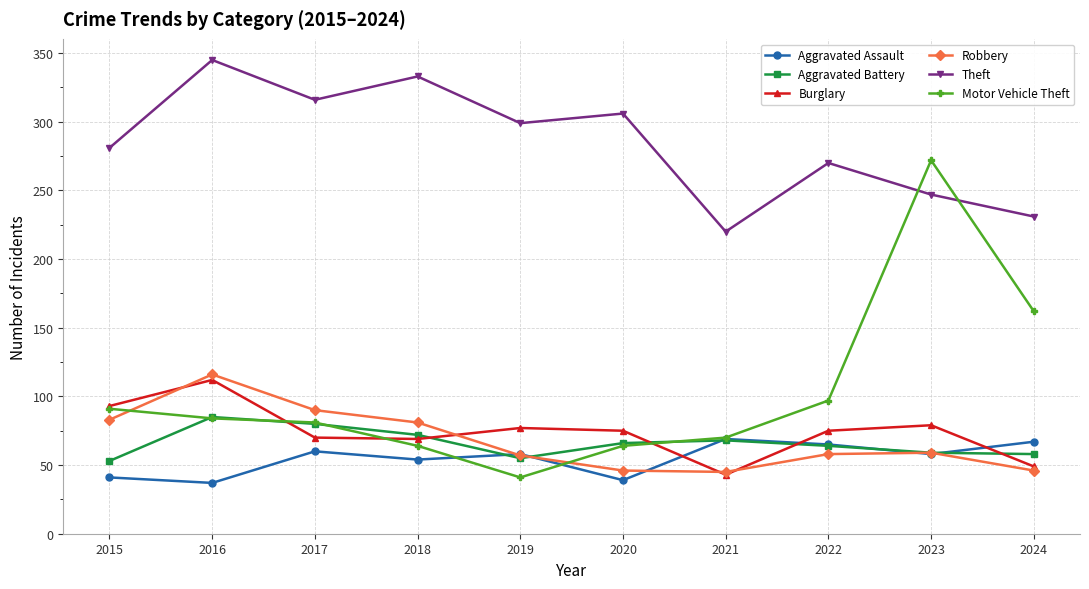

True or false: Aggravated Battery has more than 0 interior local peaks.

True